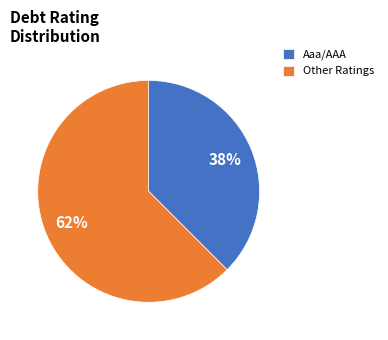

Is there any slice that represents more than half of the pie?

Yes